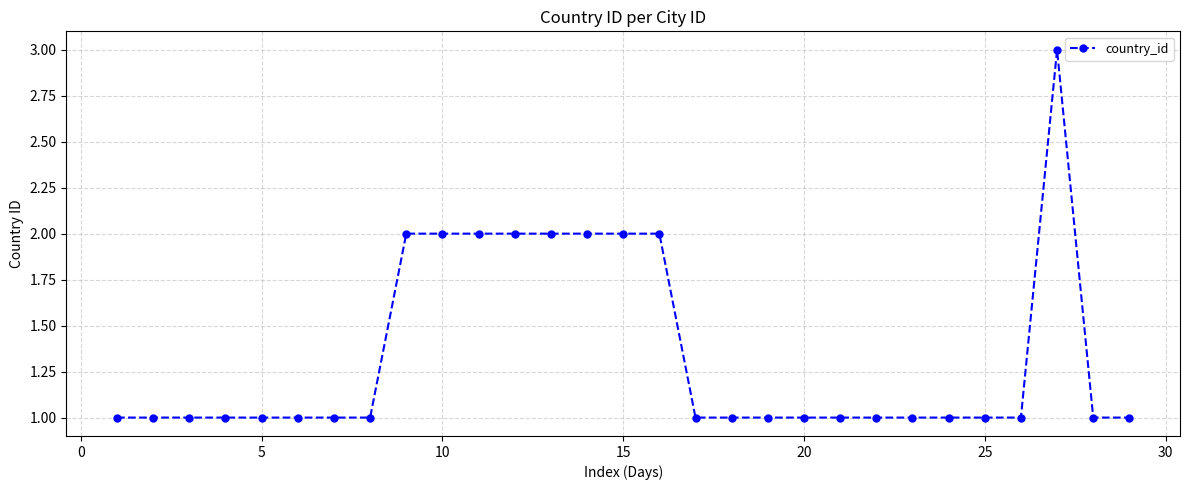

What is the value of the 4th point from the left?

1